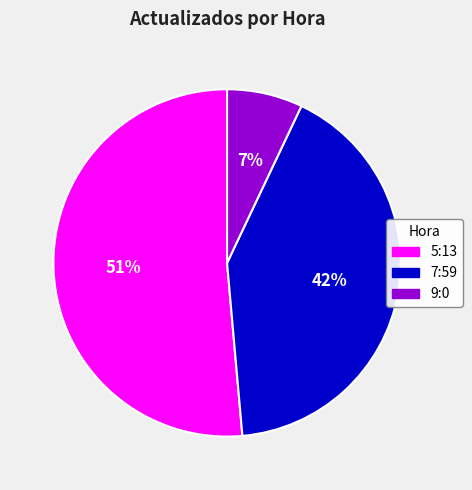

Which slice is the smallest?

9:0